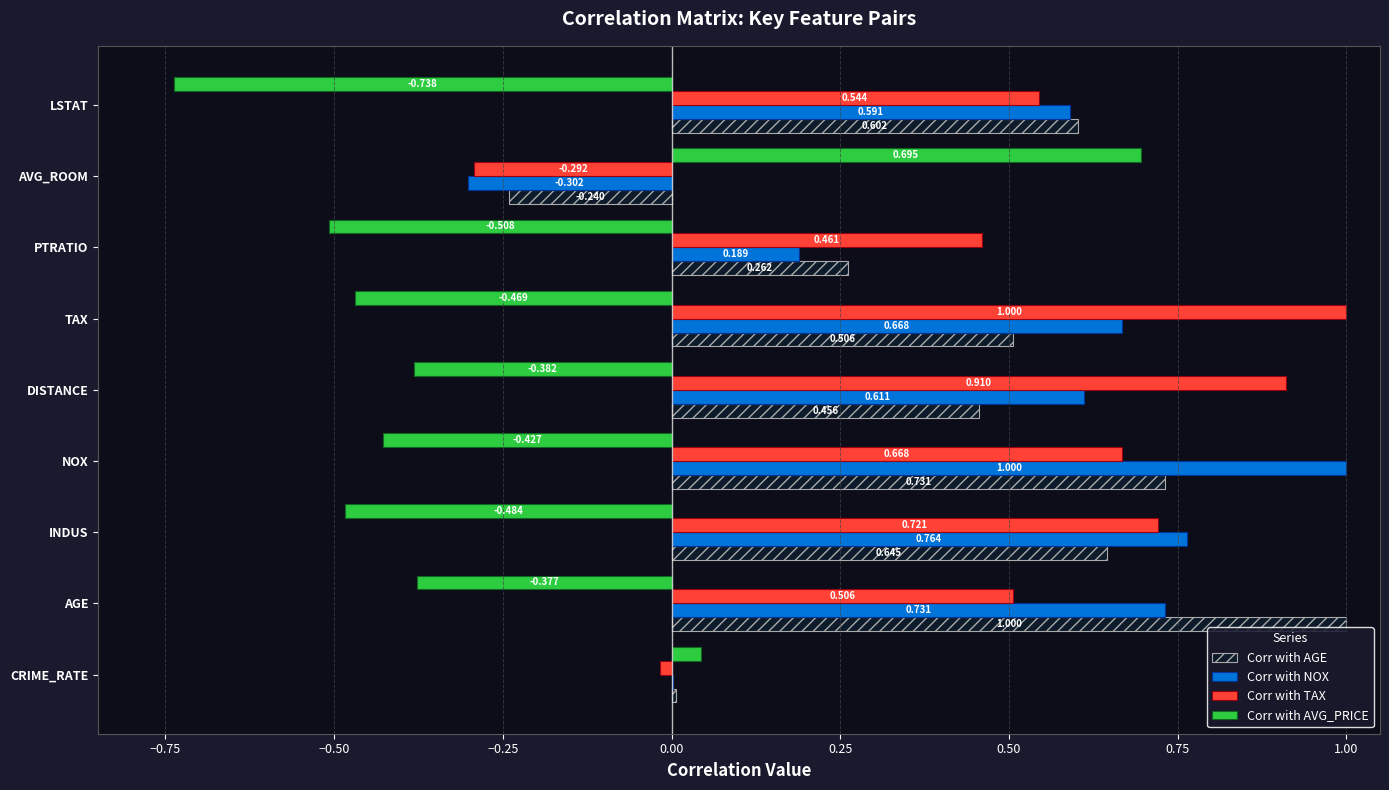

What is the difference between the highest and lowest values at INDUS?

0.8